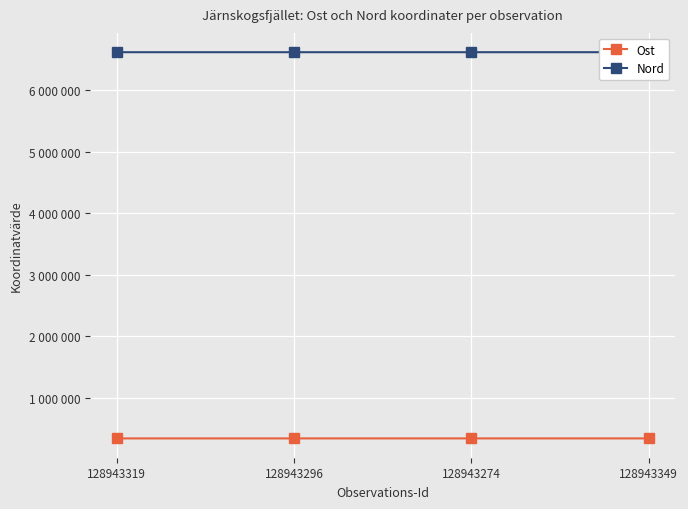

What is the total value across all series at 128943296?

6951778